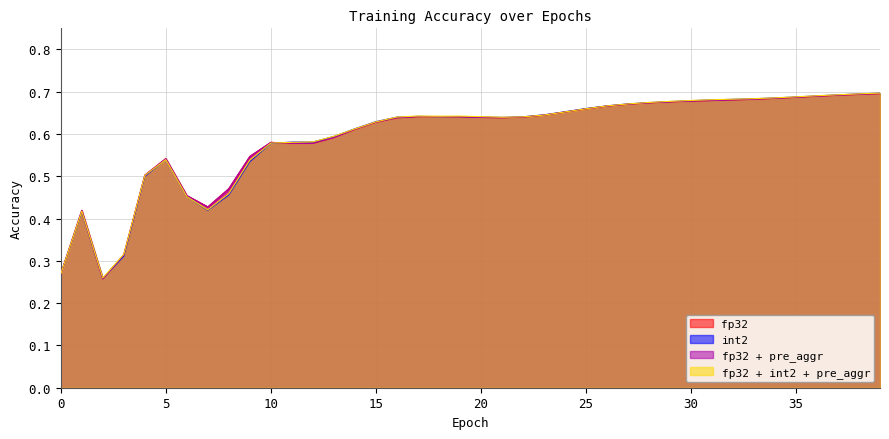

Which series has the largest total across all categories?

fp32 + int2 + pre_aggr